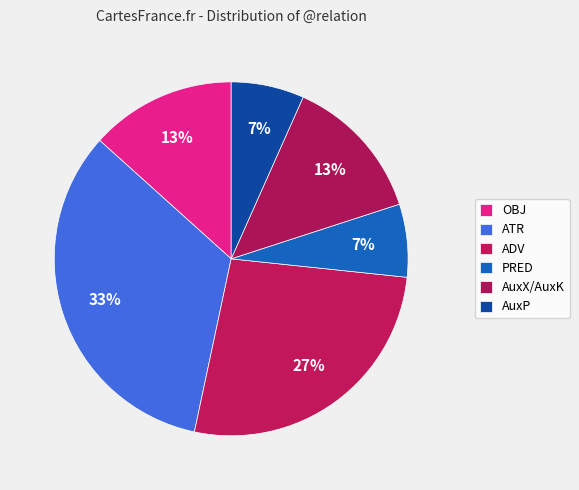

To the nearest percent, what portion does ADV represent?

27%